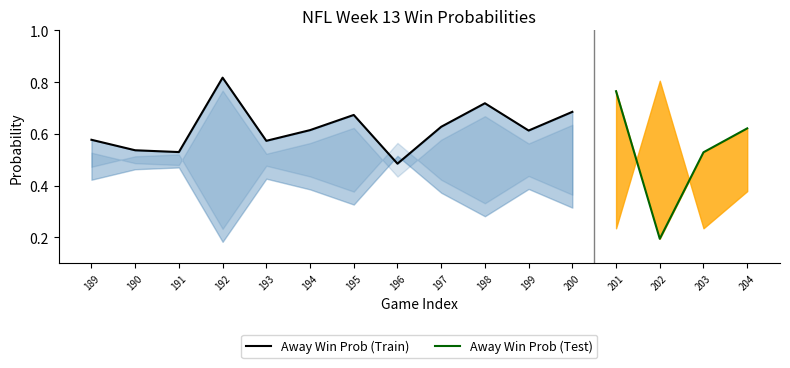

Reading left to right, transcribe all the data shown in this chart.

Away Win Probability: 0.6	0.5	0.5	0.8	0.6	0.6	0.7	0.5	0.6	0.7	0.6	0.7	0.8	0.2	0.5	0.6
Home Win Probability: 0.4	0.5	0.5	0.2	0.4	0.4	0.3	0.5	0.4	0.3	0.4	0.3	0.2	0.8	0.2	0.4